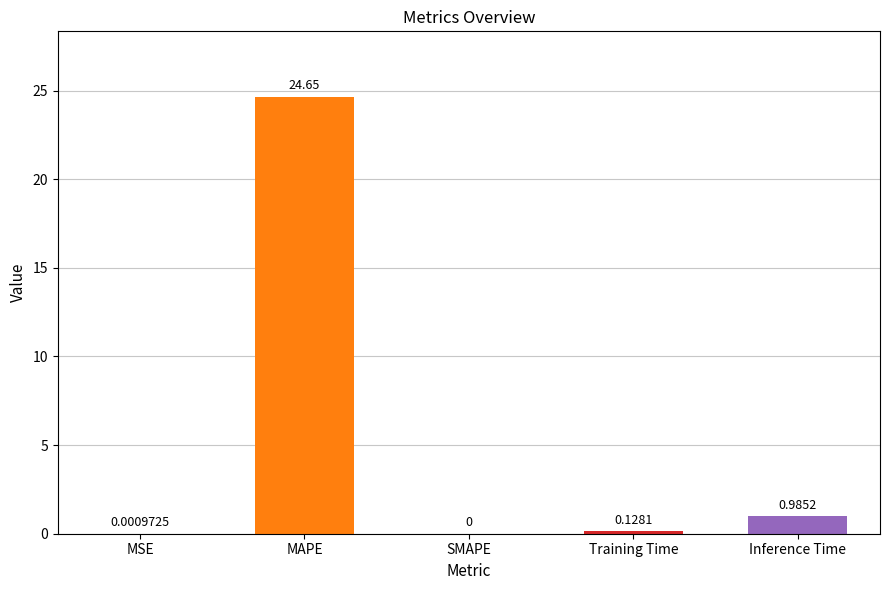

True or false: the data shows 0.0 at SMAPE.

True